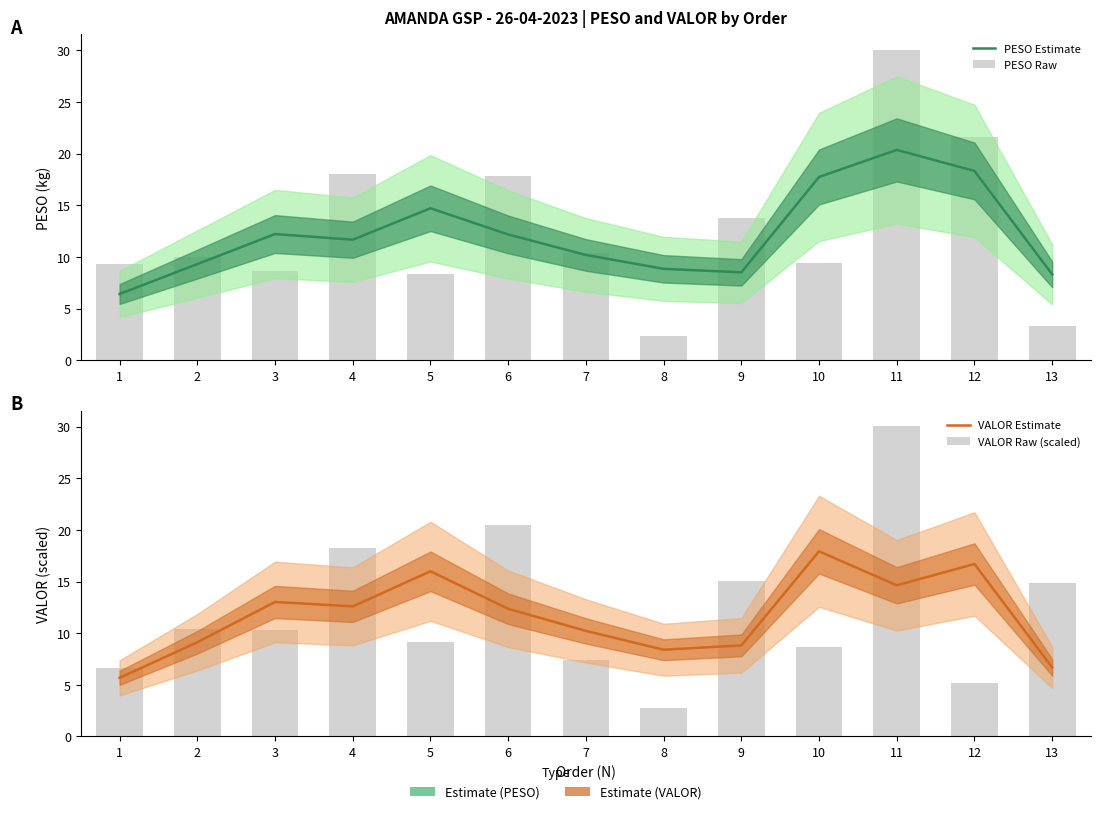

Which label corresponds to the largest value in the chart?

11